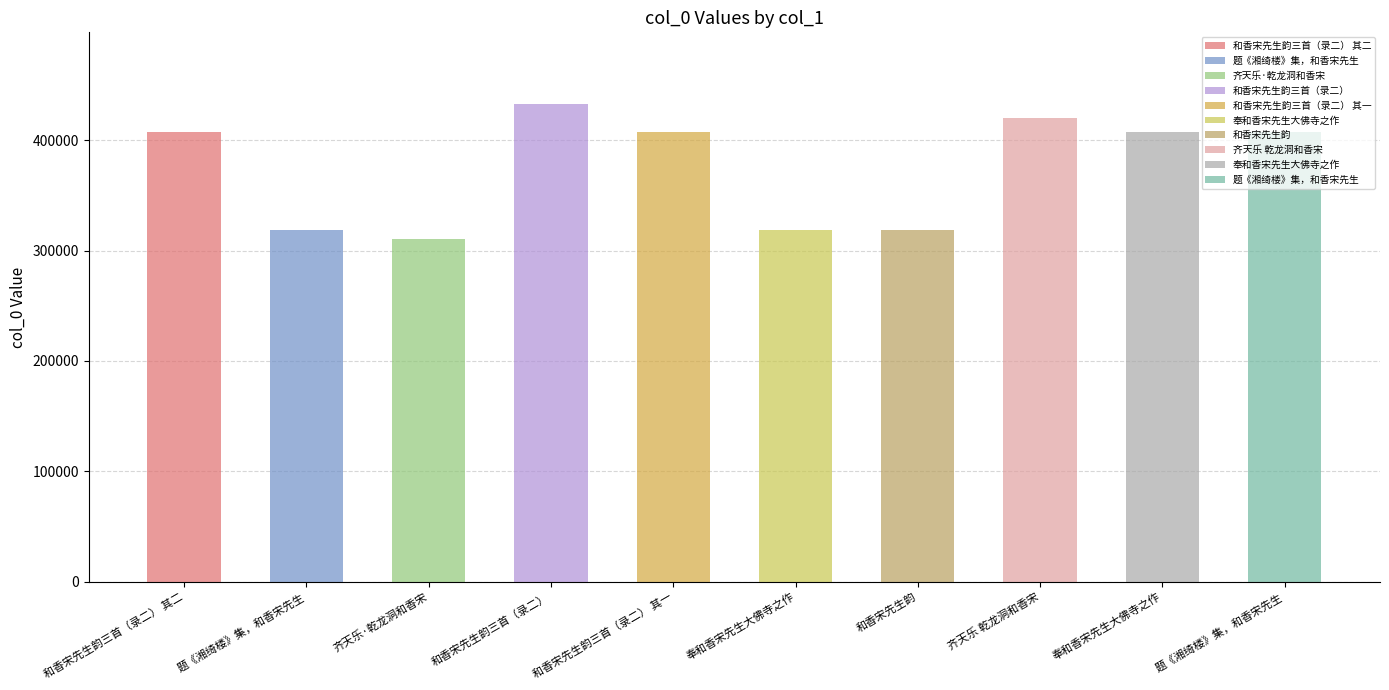

What is the minimum value shown in the chart?

310888